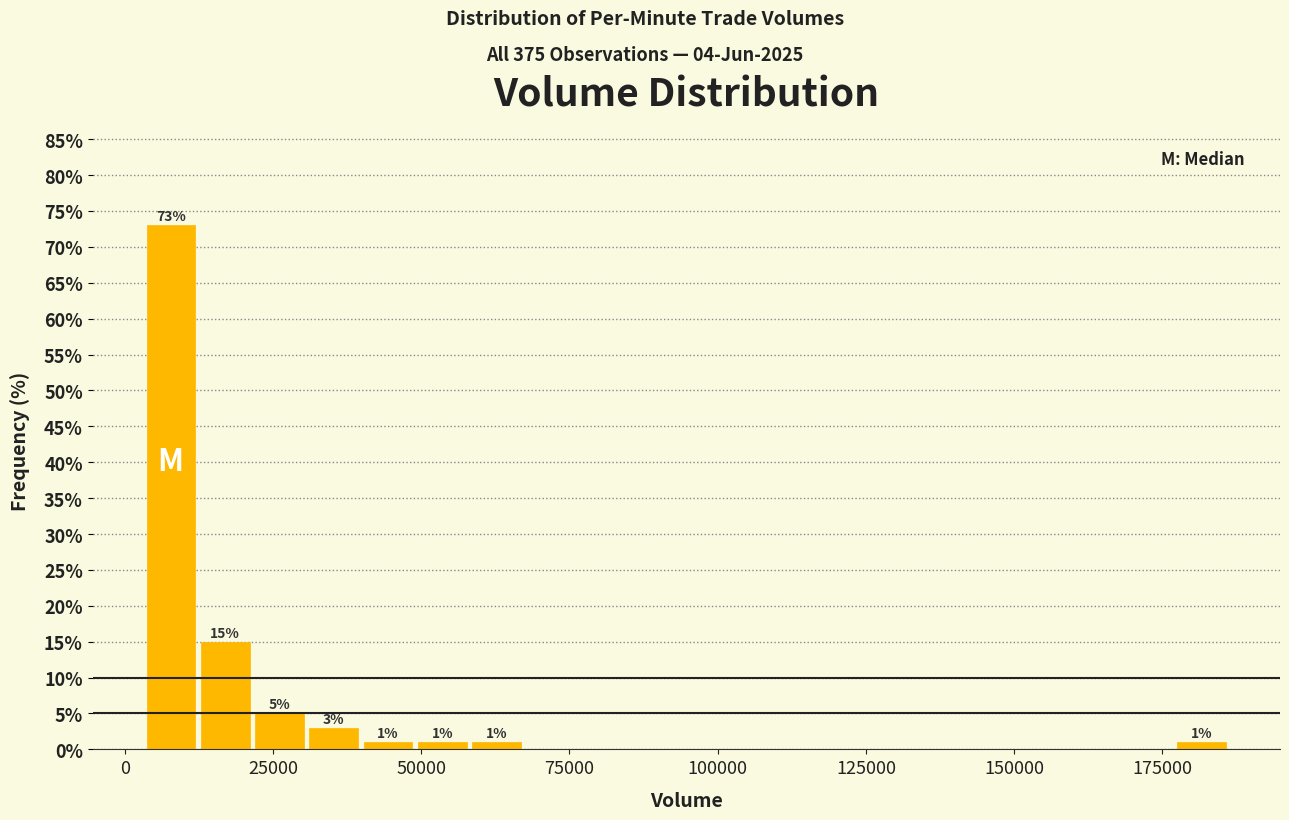

Read against the x-axis, roughly where is the centre of the tallest bar?

10000